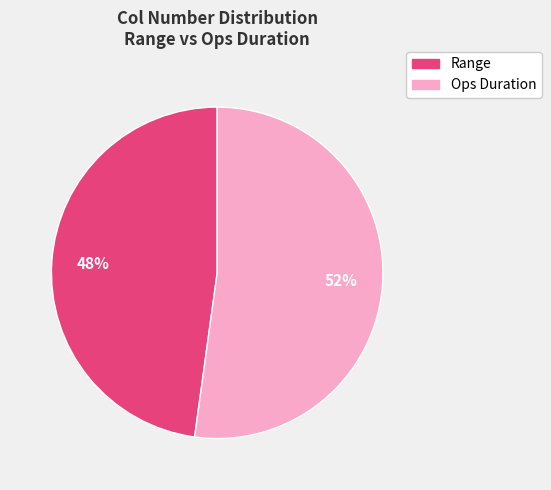

Combined, do Ops Duration and Range account for over 50%?

Yes